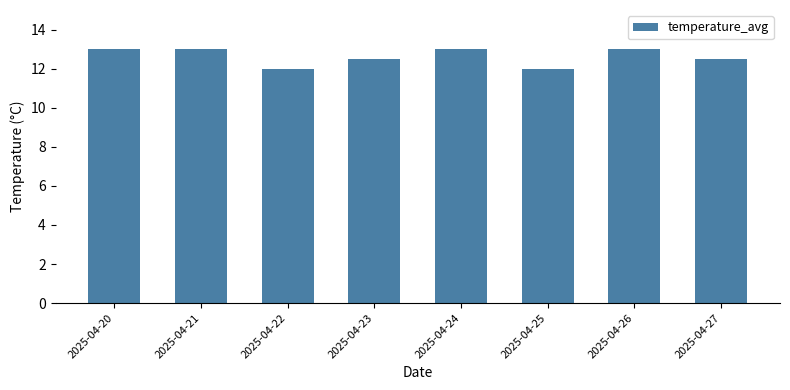

How many bars are there in total?

8